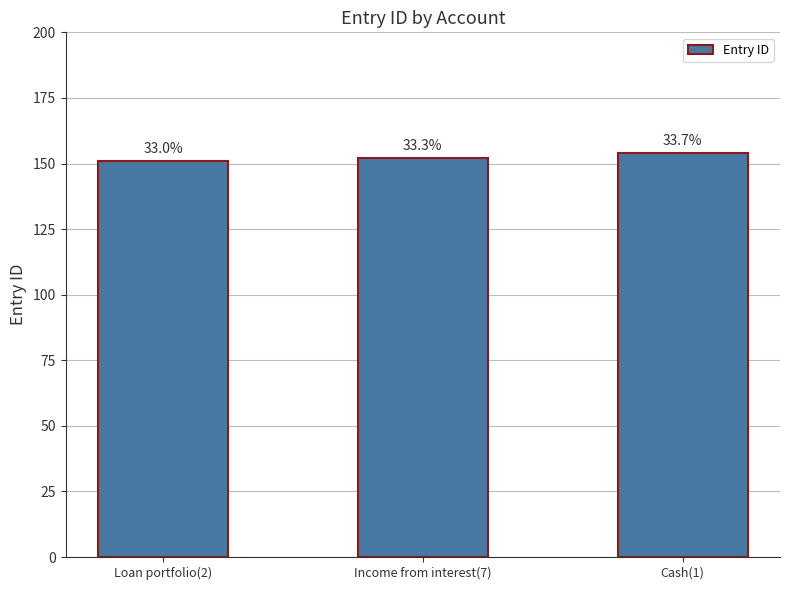

Does the chart contain any negative values?

No